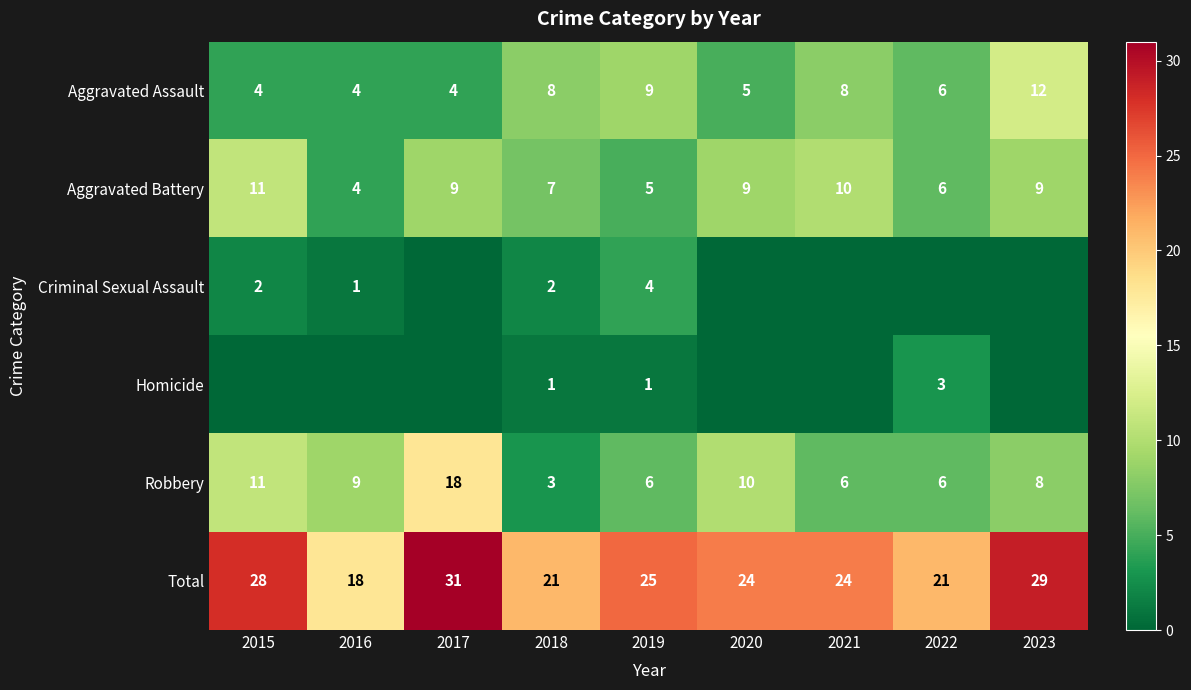

True or false: Total has a value of 34 at 2019.

False